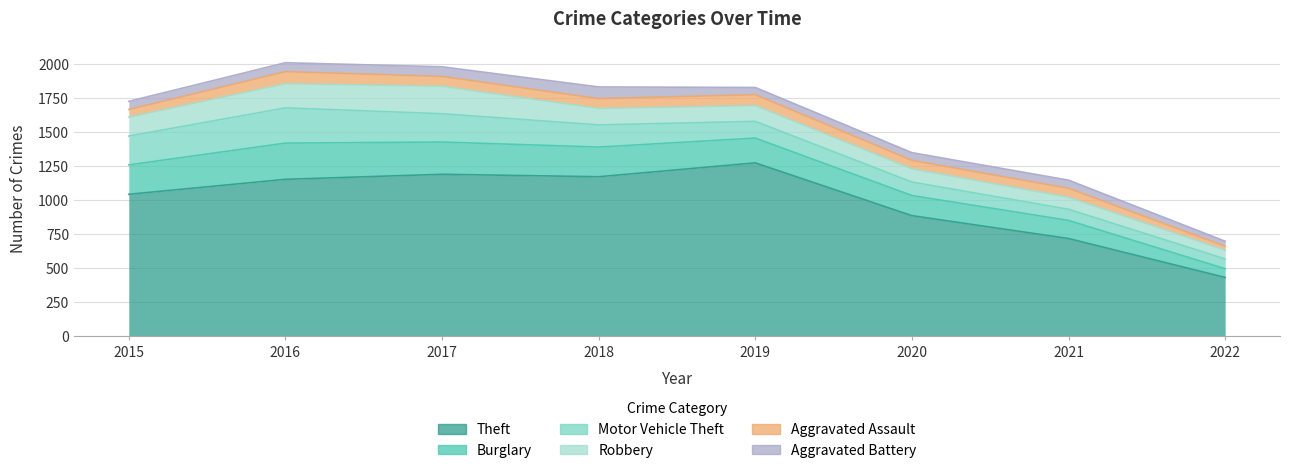

The value of Aggravated Battery at 2021 is 16. True or false?

False